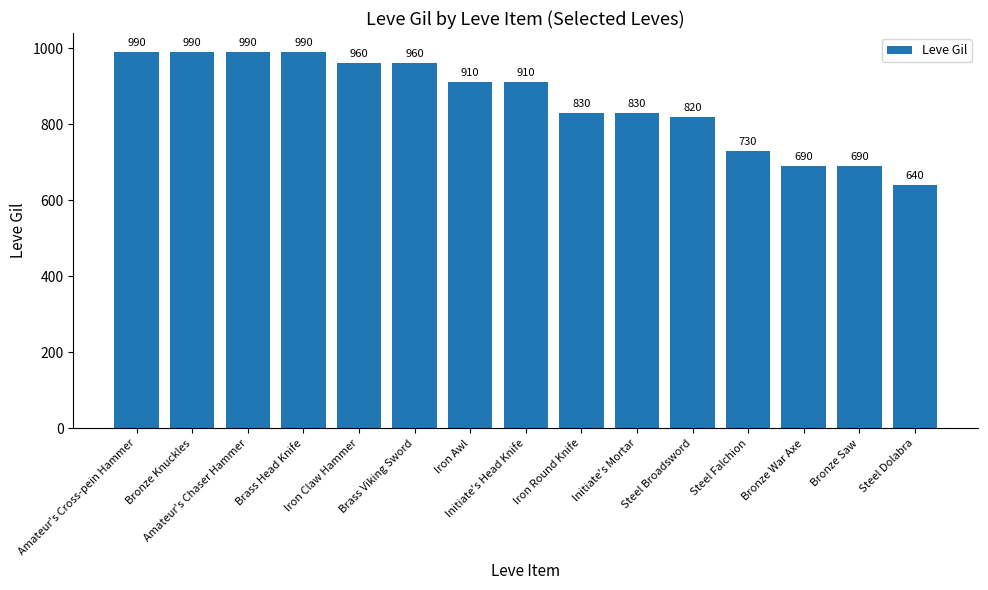

Reading right to left, extract all data points from this chart.

640	690	690	730	820	830	830	910	910	960	960	990	990	990	990